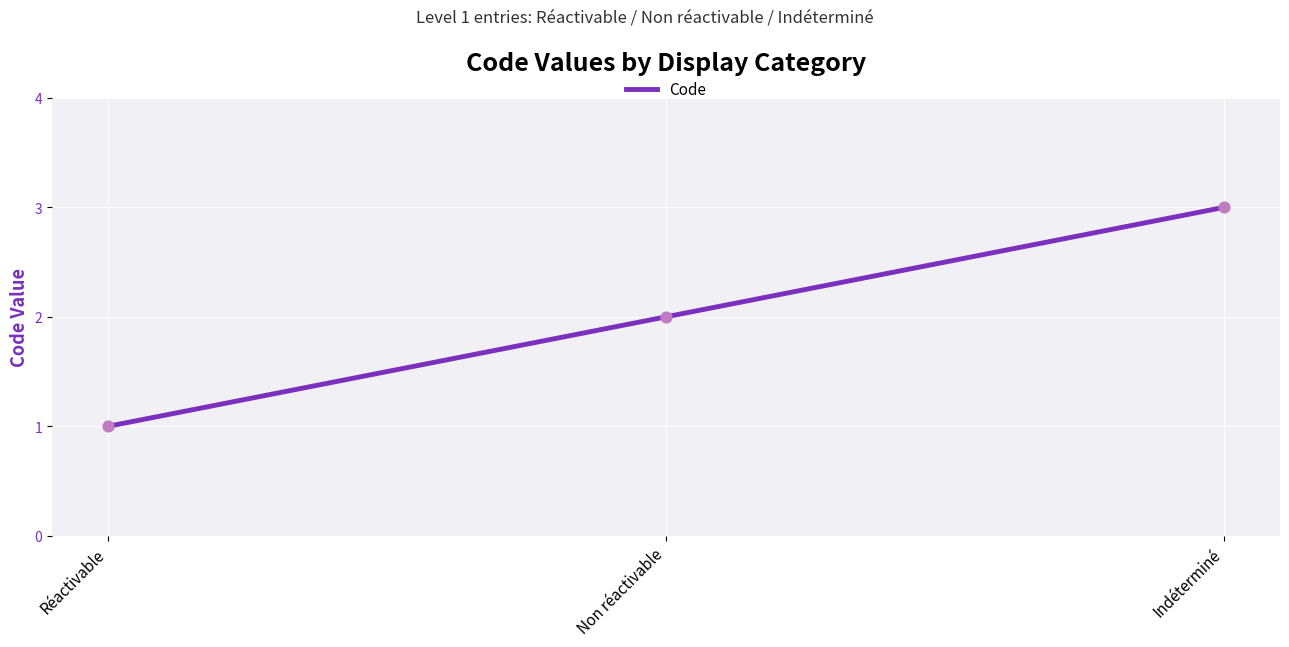

What is the change in value from Réactivable to Non réactivable?

+1